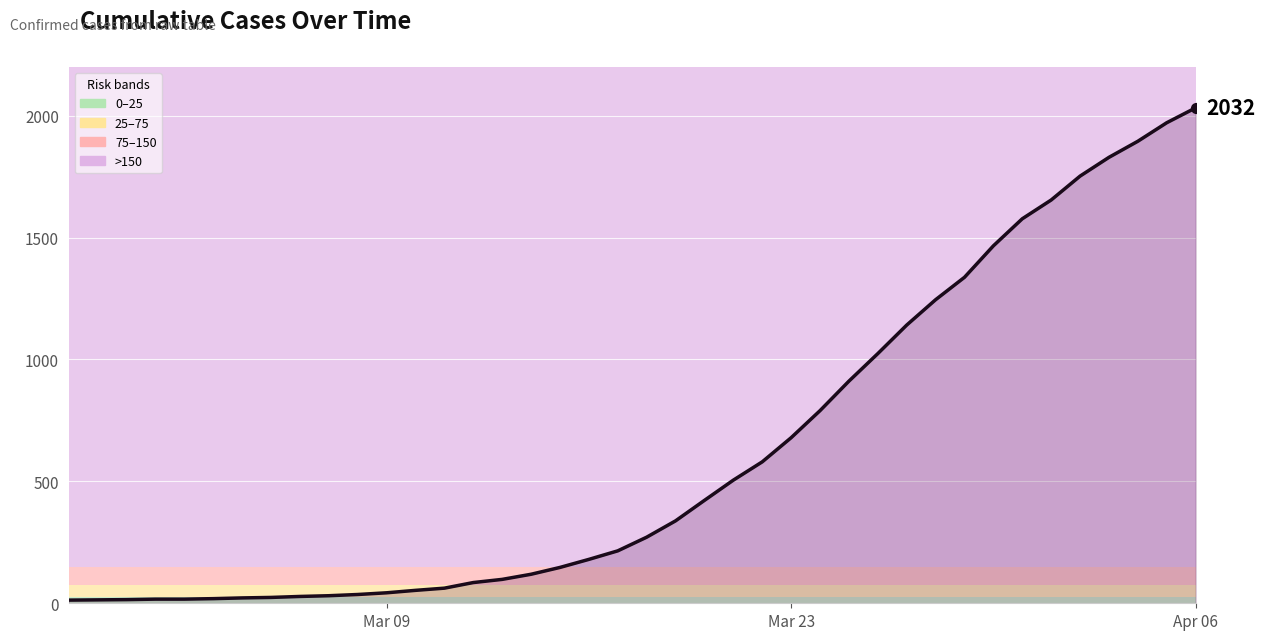

What is the difference between the maximum and minimum values?

2019